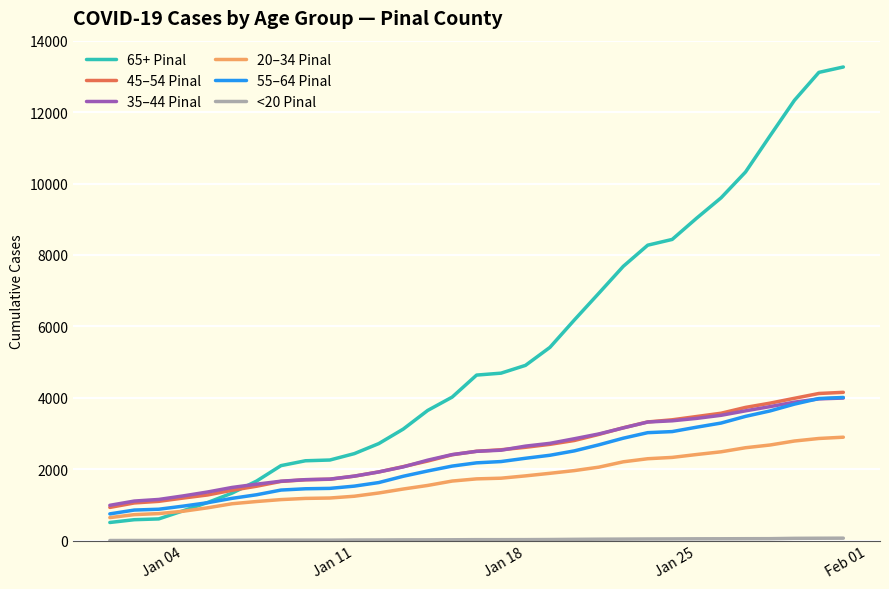

Which series has the largest total across all categories?

65+ Pinal